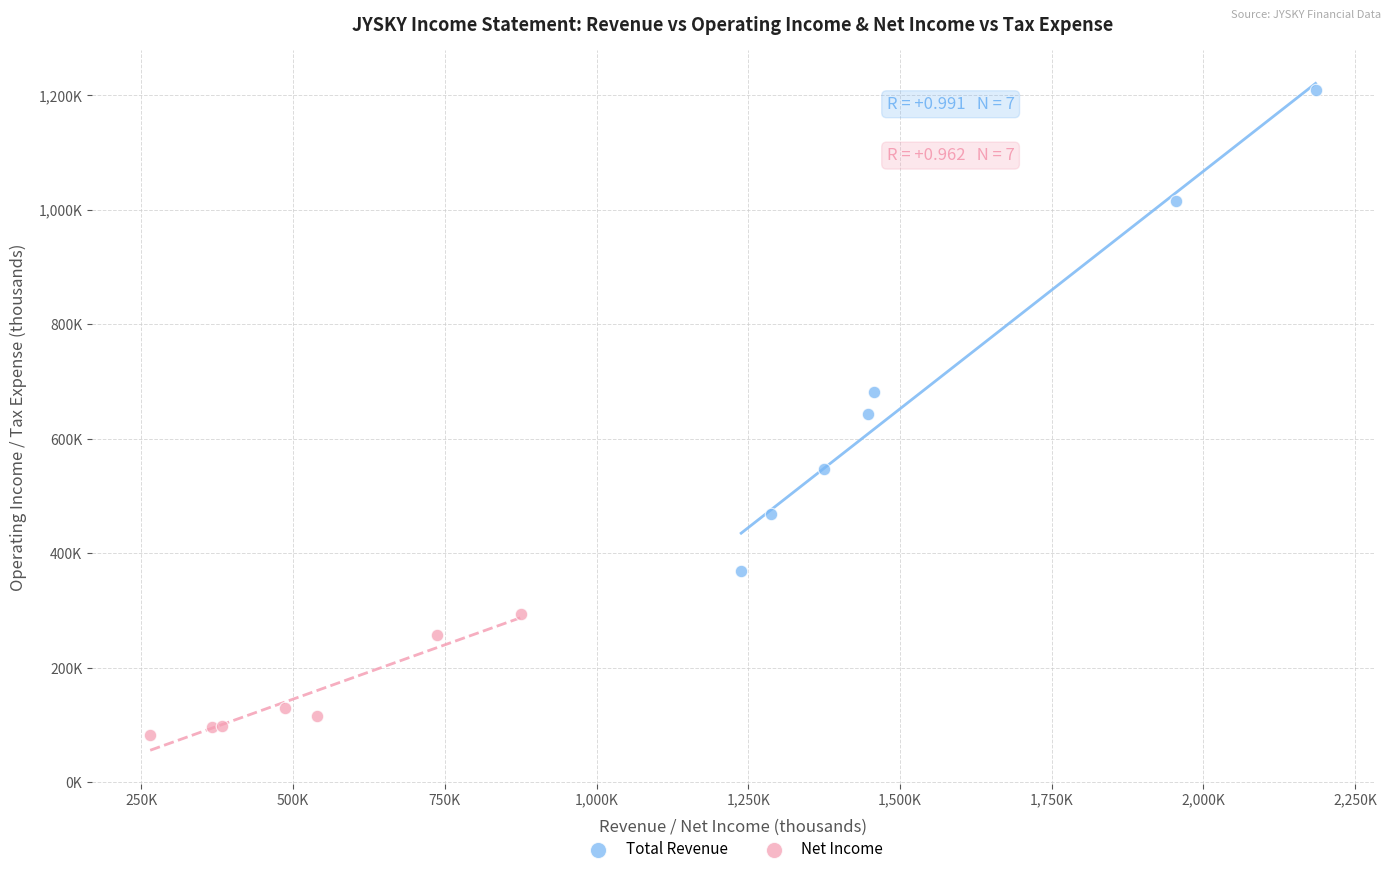

What are all the series names shown in the legend?

Total Revenue, Net Income